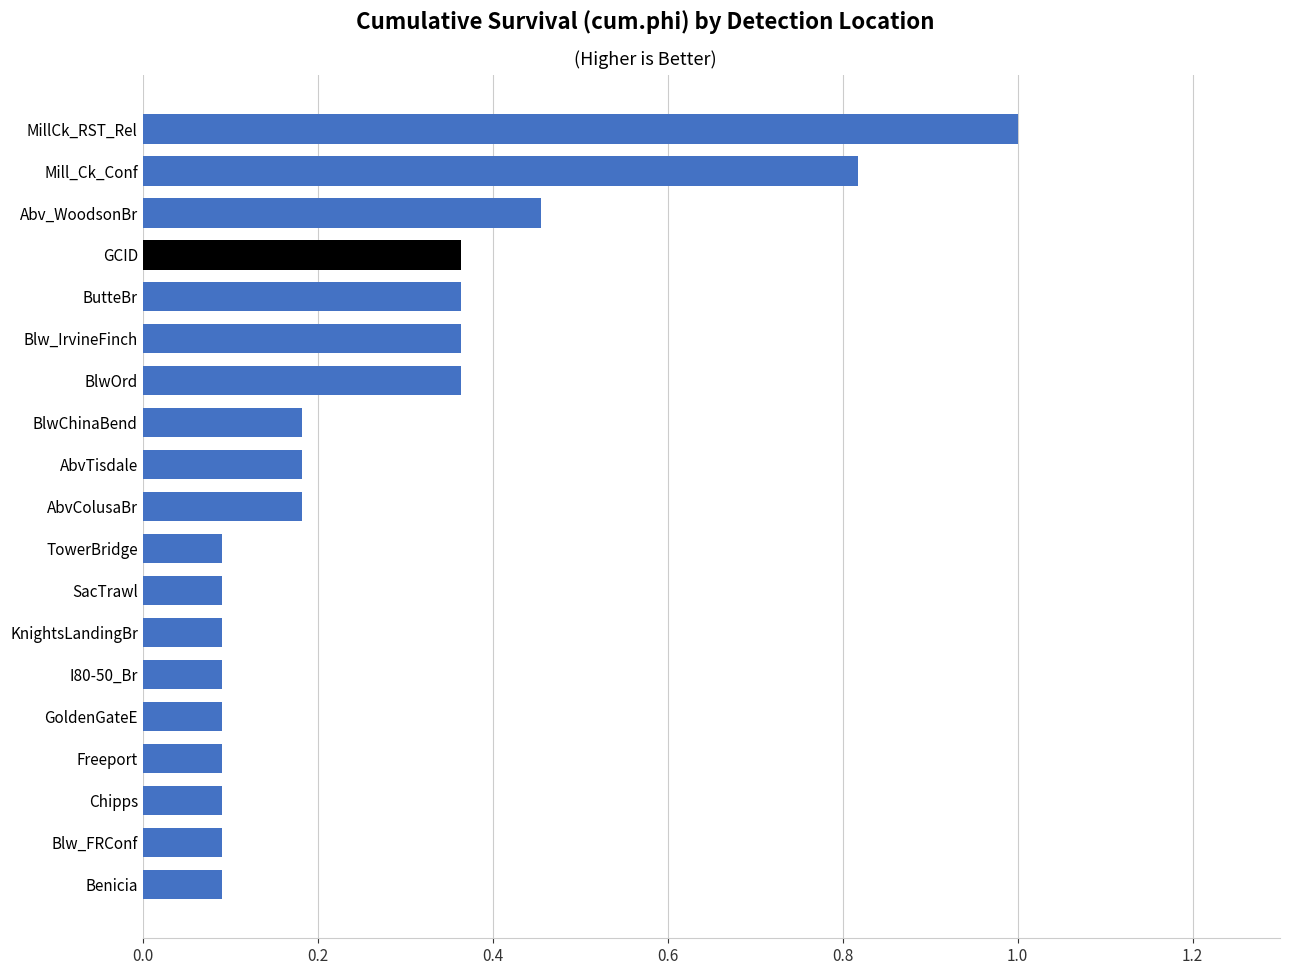

What is the change in value from MillCk_RST_Rel to GoldenGateE?

-0.9